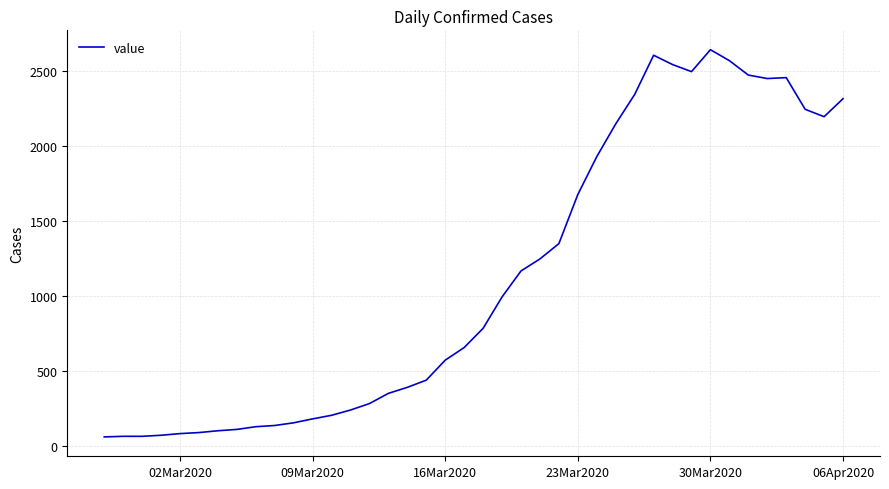

What is the minimum value shown in the chart?

61